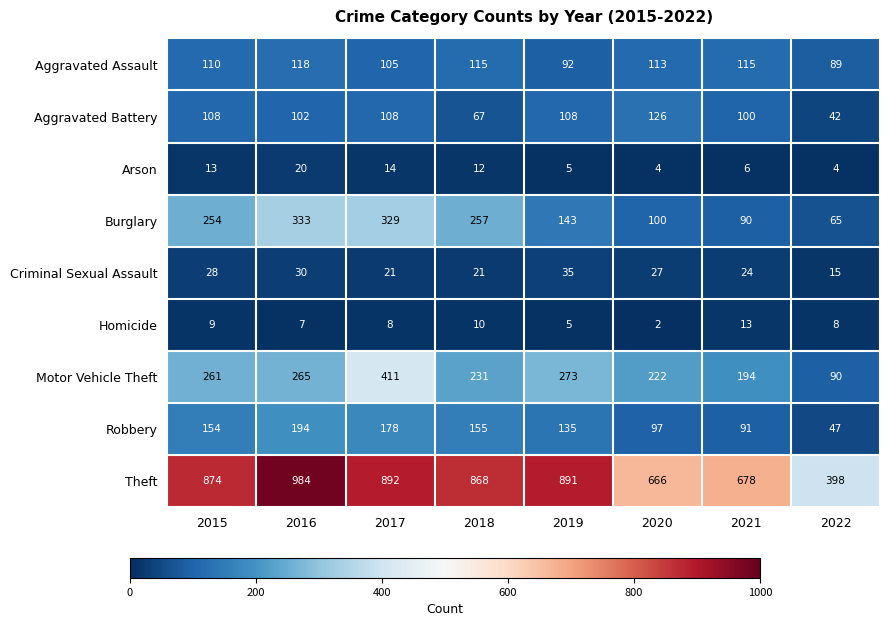

What is the sum of all Robbery values?

1051